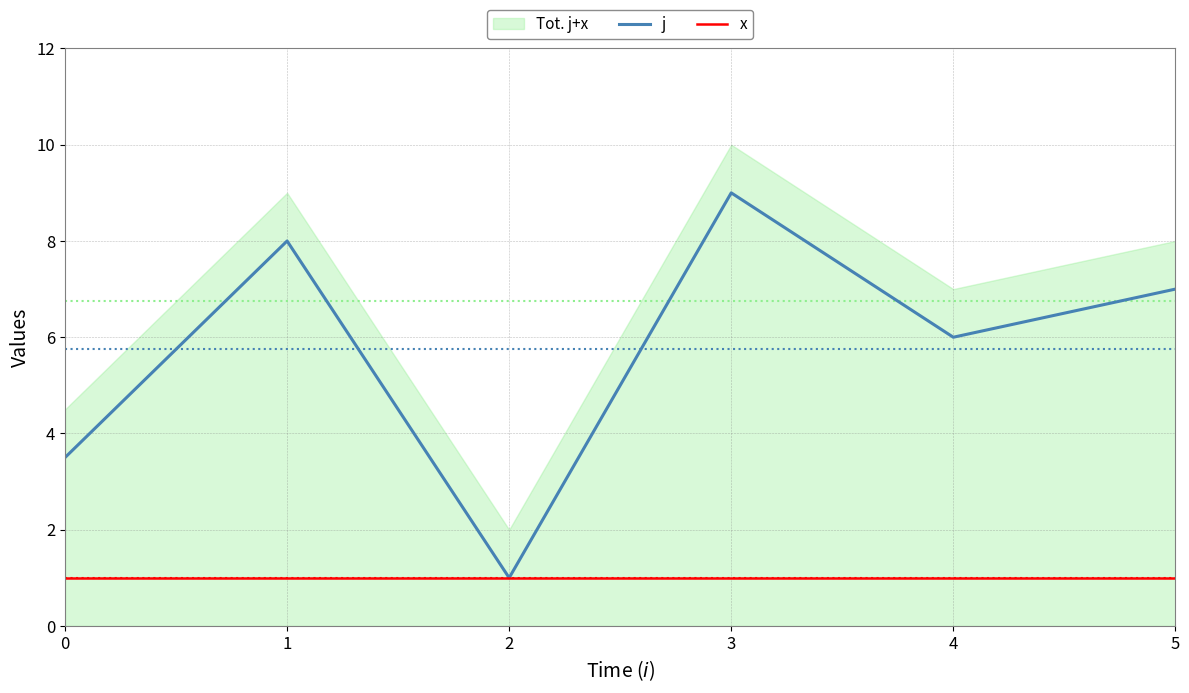

Is it true that j equals 1.3 at 0?

False